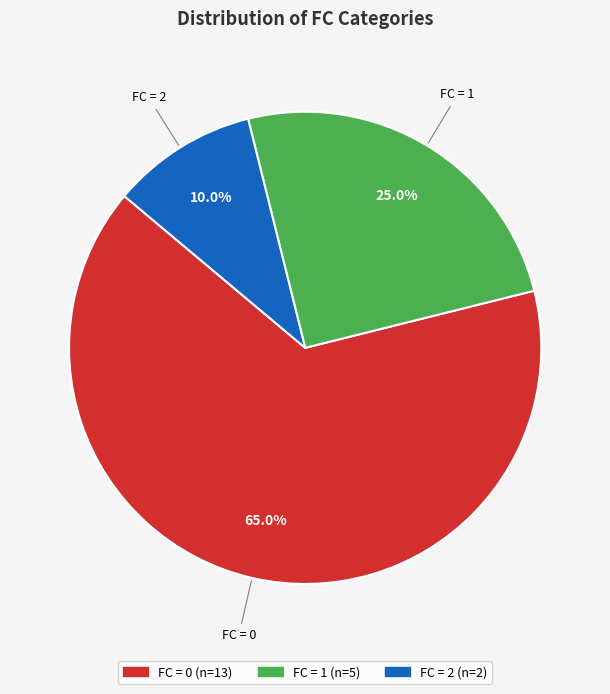

What is the smallest slice in the pie chart?

2